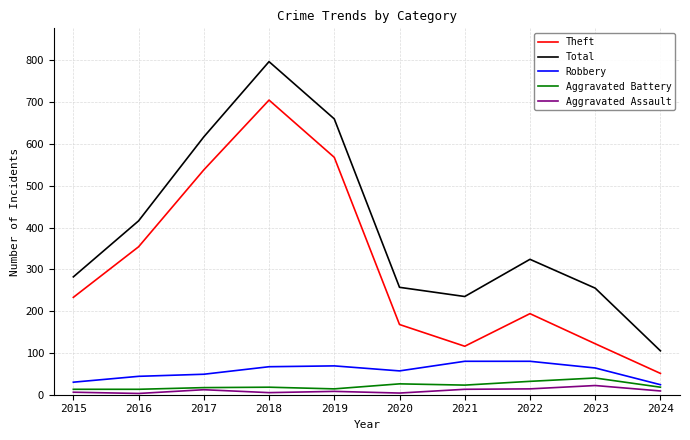

What is the maximum value for Aggravated Assault?

22